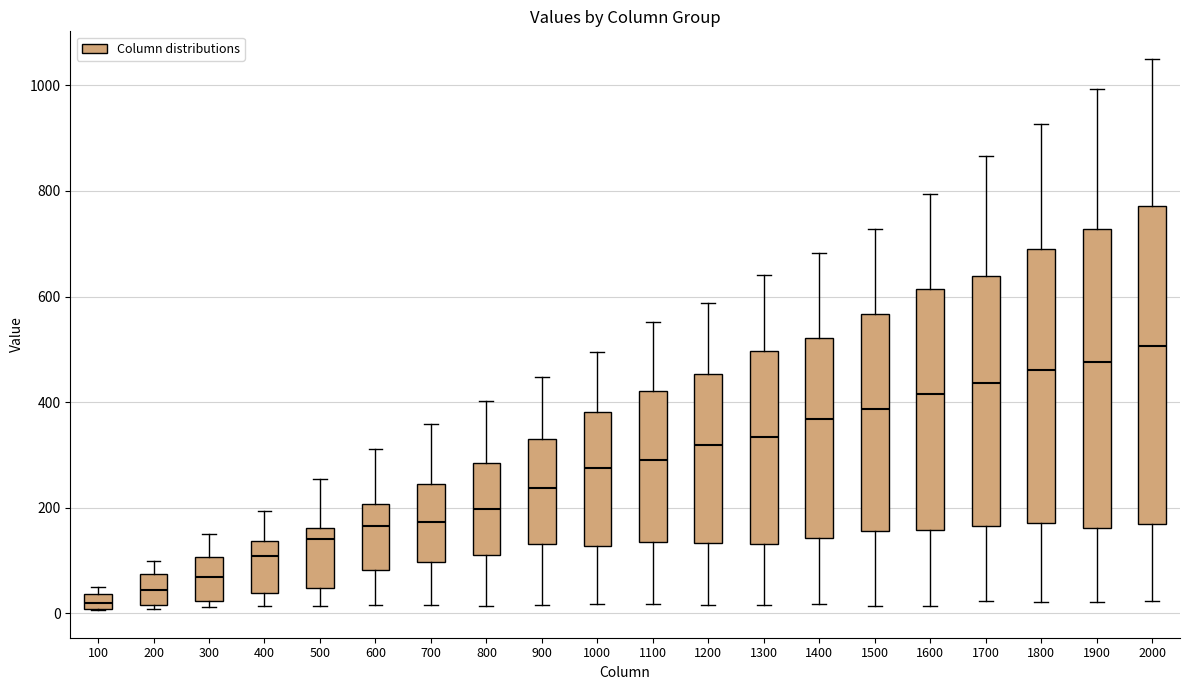

Comparing the boxes themselves (not the whiskers), which one is the tallest?

2000